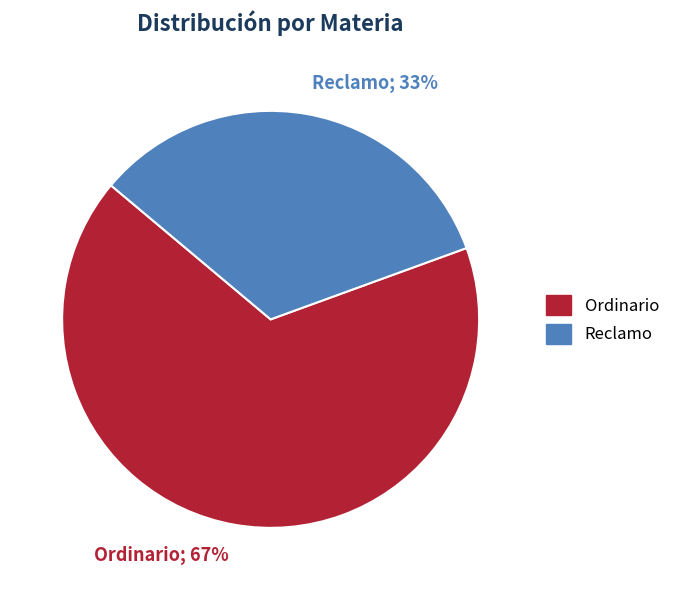

How many segments does this pie chart have?

2